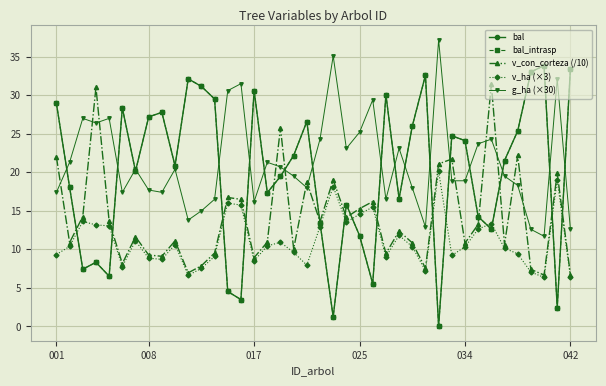

After their last crossing, which series has the higher values: v_con_corteza (/10) or bal_intrasp?

bal_intrasp